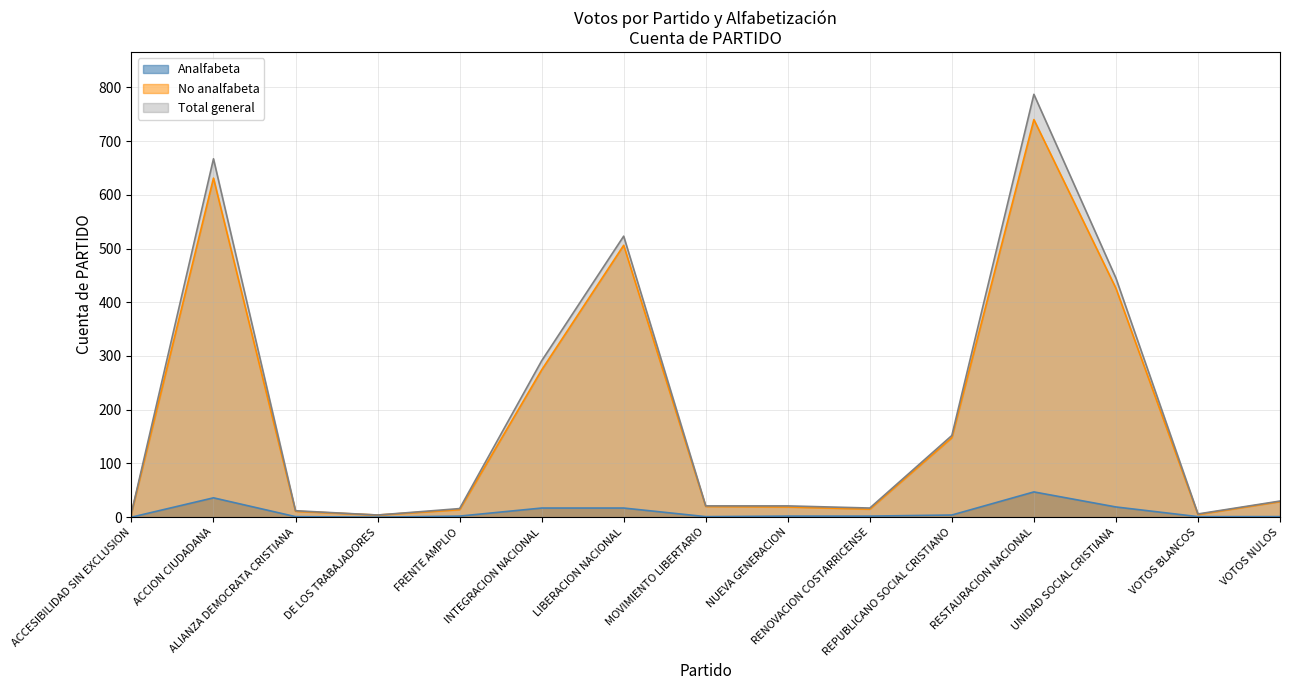

How many values in the Analfabeta series exceed 2?

6